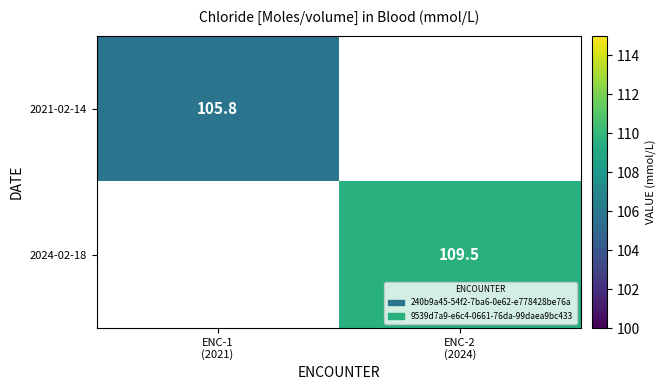

List the series in order of their overall mean, lowest first.

2021-02-14, 2024-02-18